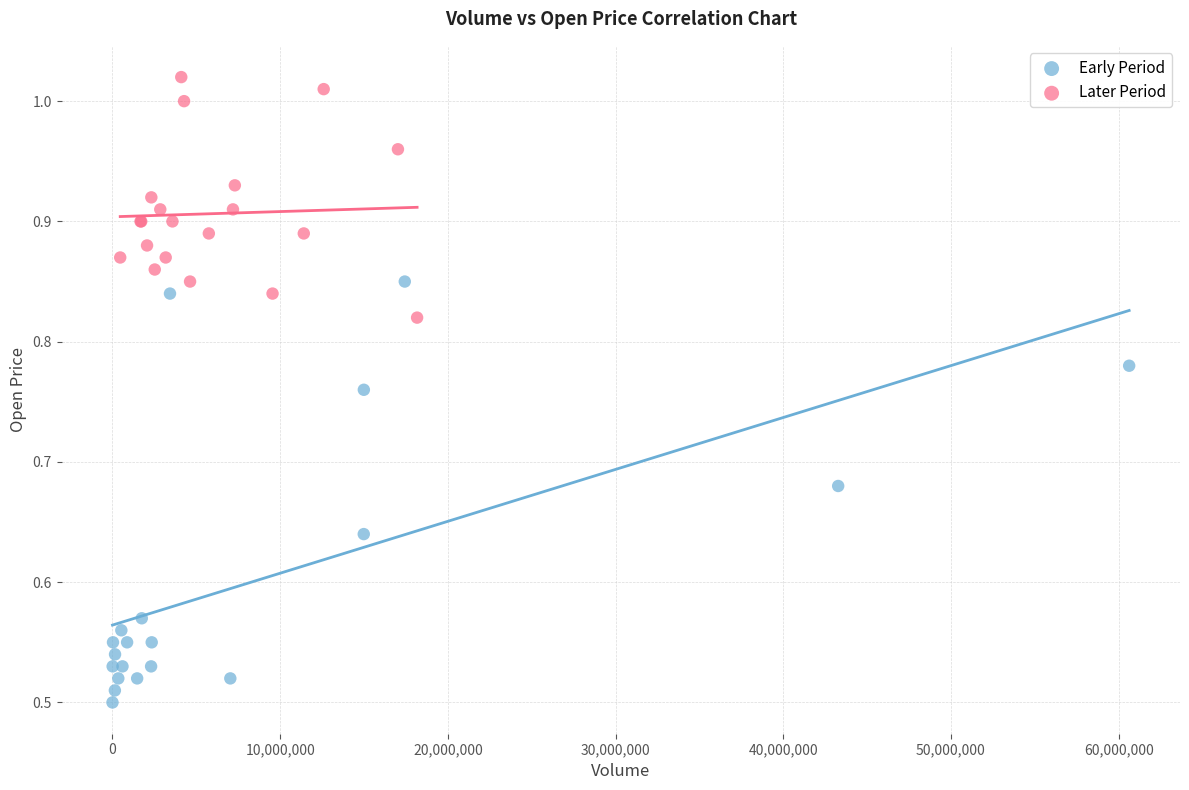

Which series contains the lowest Y value?

Early Period